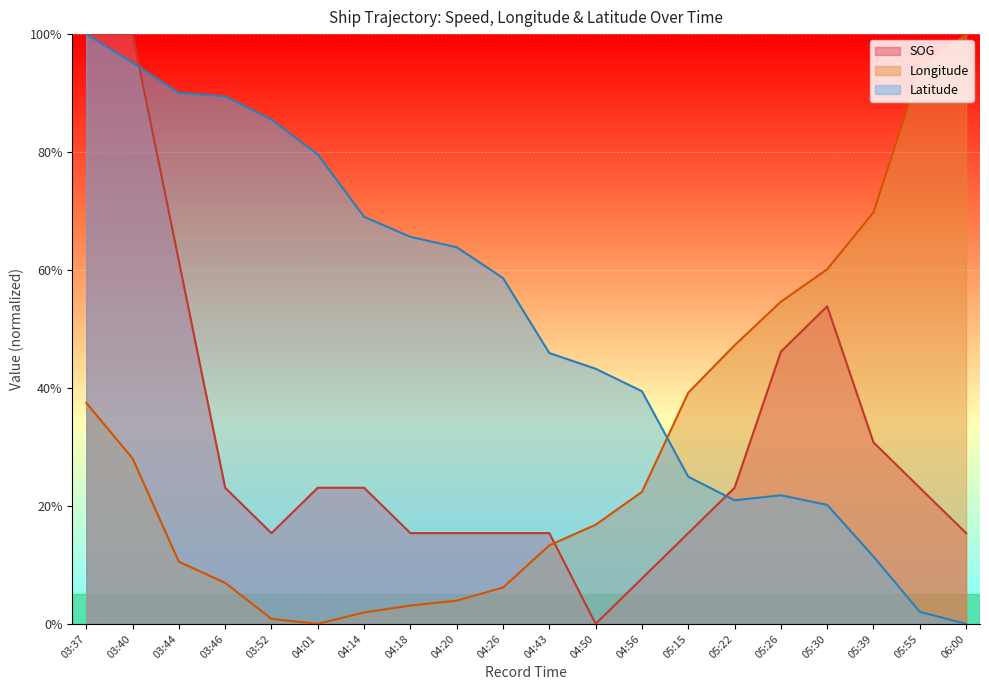

What position from the right is 05:15?

7